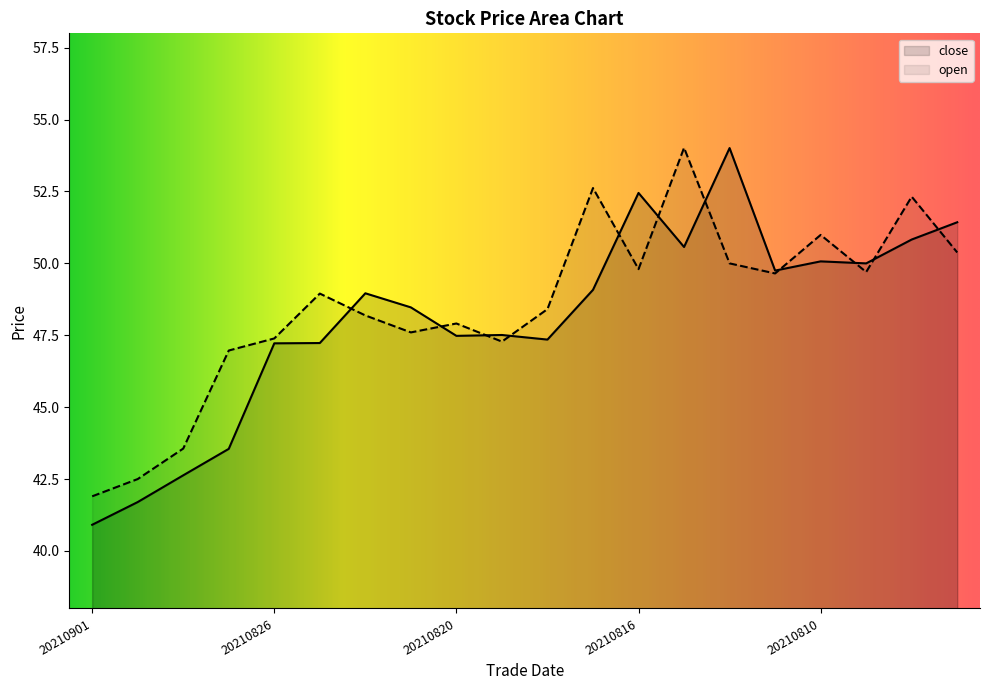

What is the difference between the maximum and second lowest values in the close series?

12.3